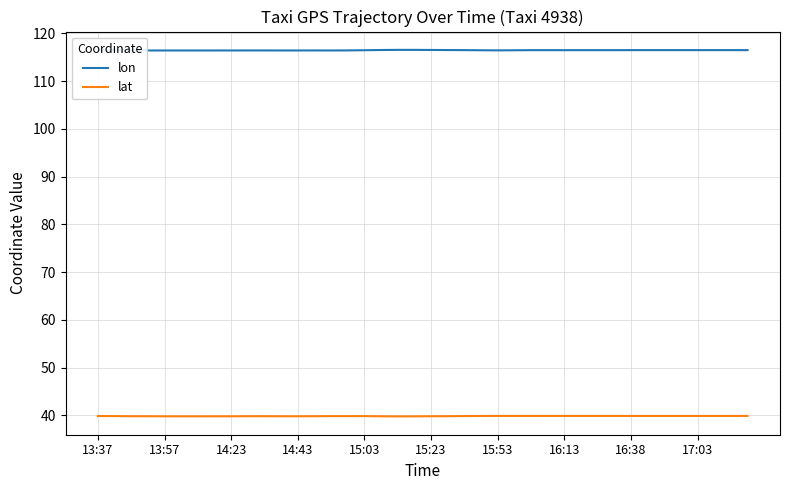

True or false: lat has more than 2 interior local peaks.

True